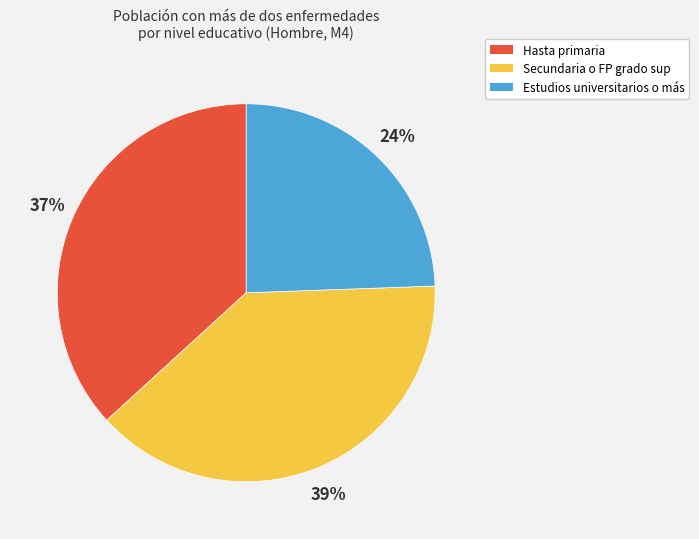

To the nearest percent, what percentage of the pie is Hasta primaria?

37%